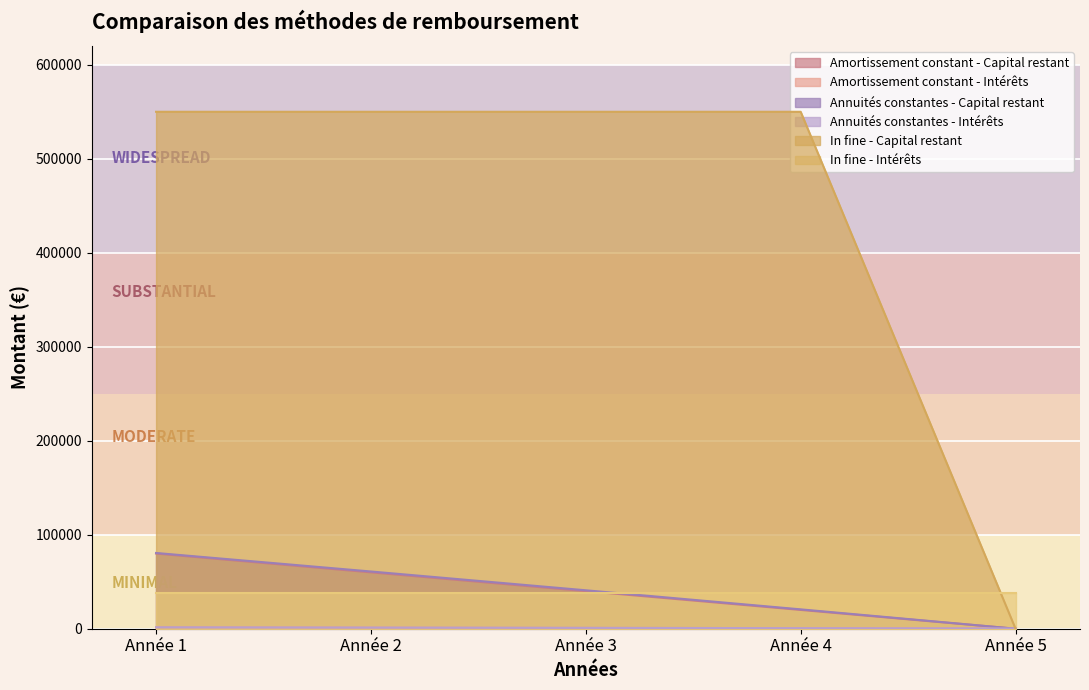

What is the value of the In fine - Capital restant point at the 3rd from the left?

550000.0